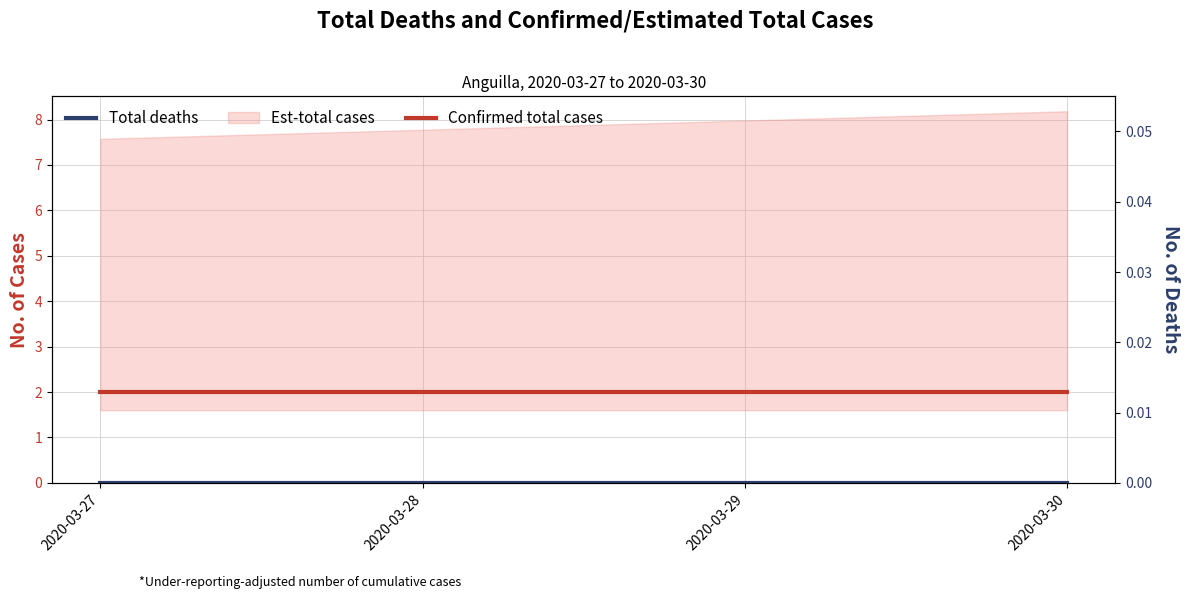

Between 2020-03-28 and 2020-03-27, which is larger?

2020-03-28